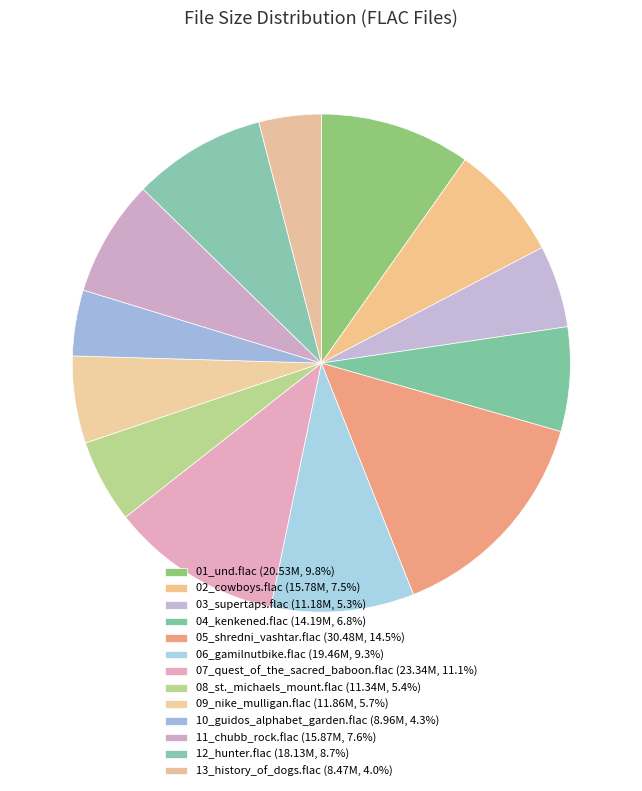

Count the number of slices in the pie.

13